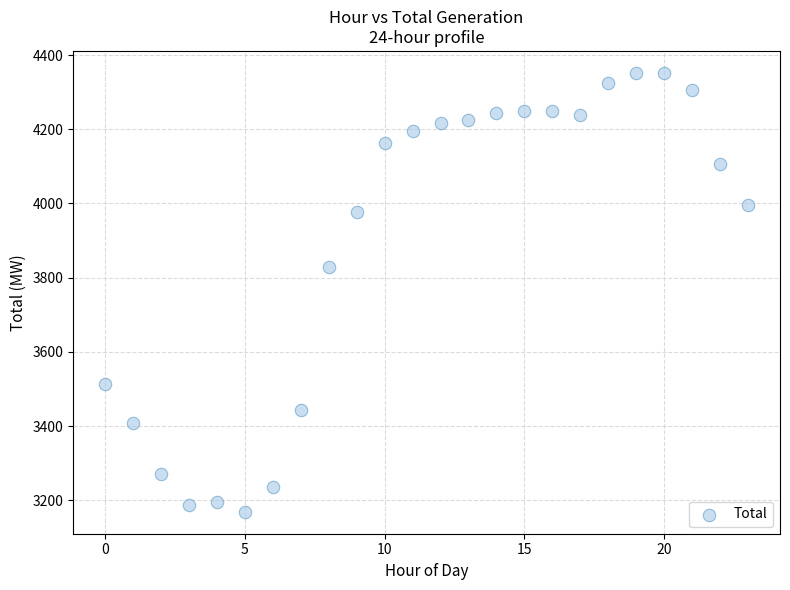

What is the range of Y values (max minus min)?

1183